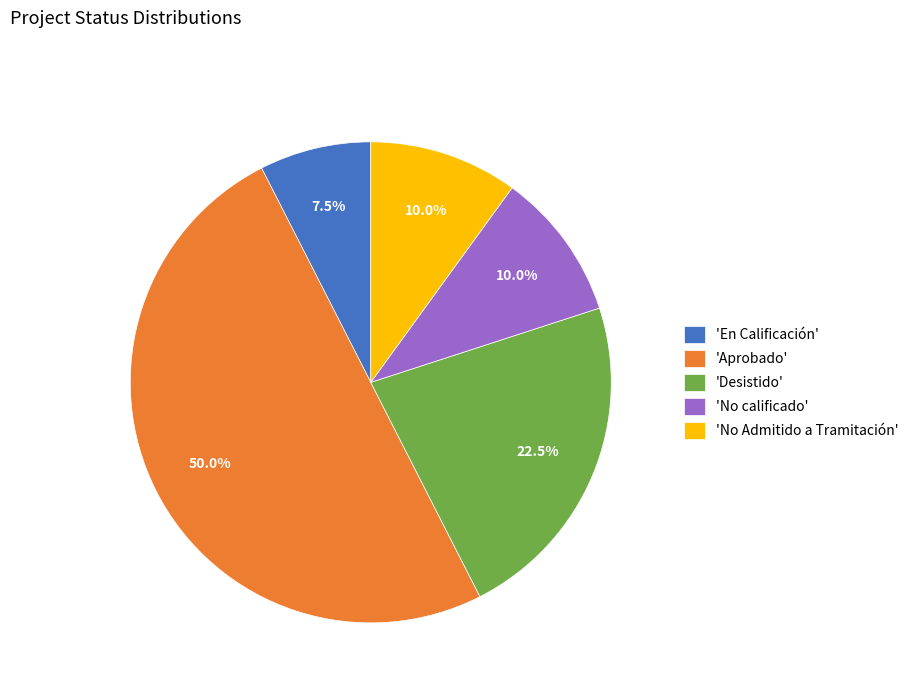

How many slices are in this pie chart?

5